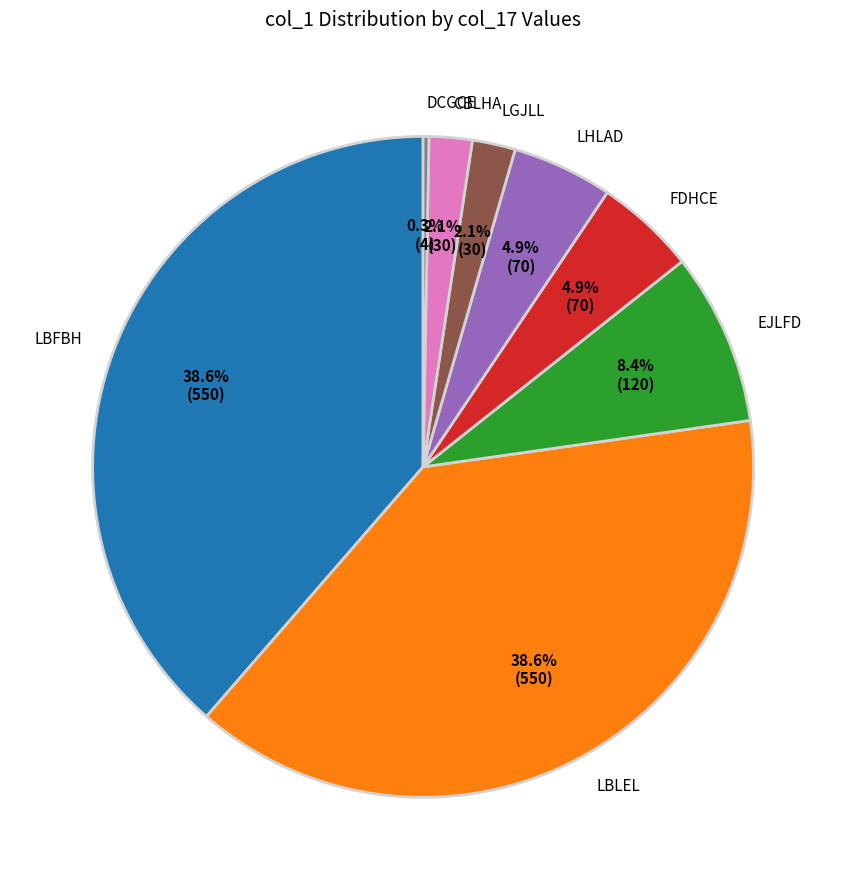

Is CBLHA the majority of the pie?

No